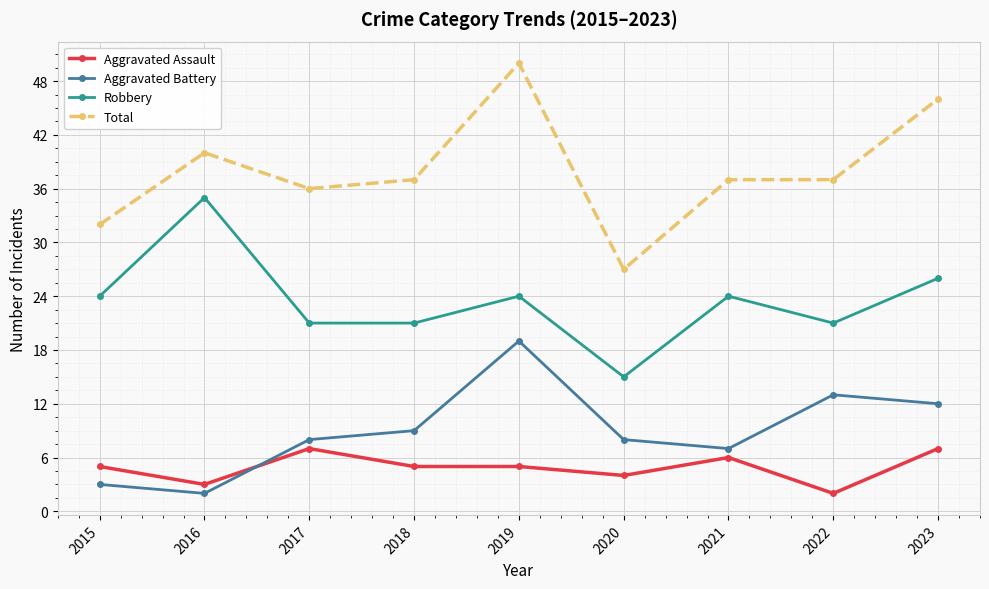

Which series has the largest range (max minus min)?

Total